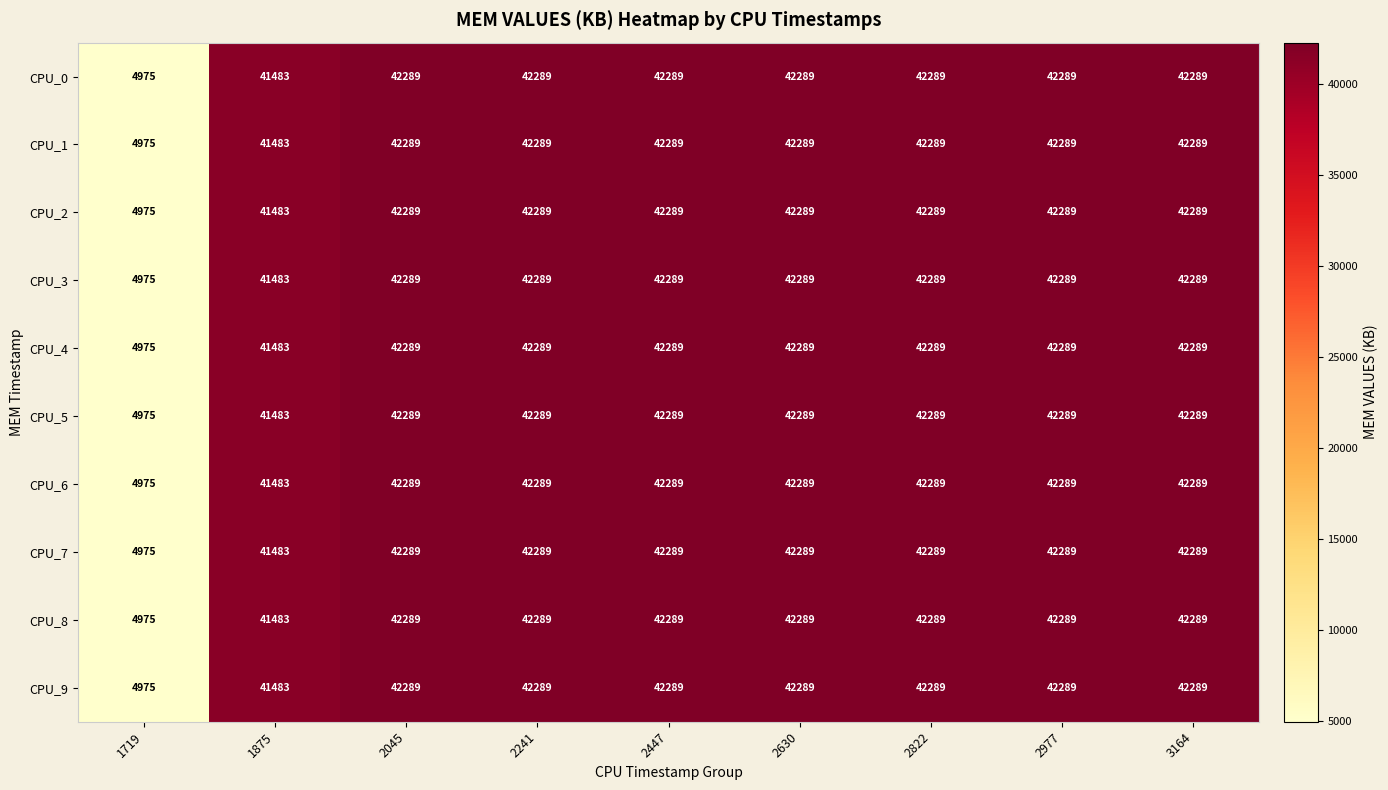

The value of CPU_4 at 2822 is 42289. True or false?

True